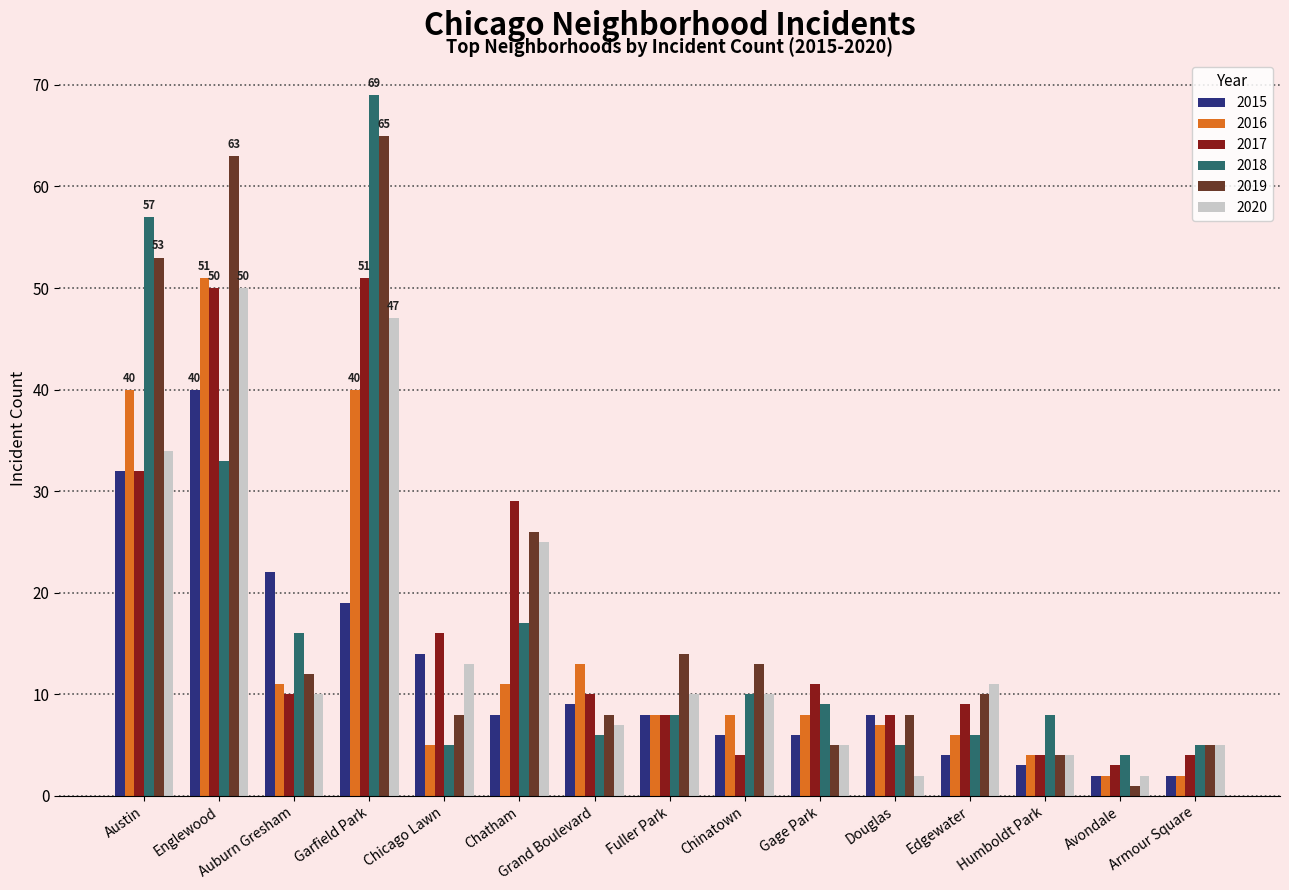

What is the average value of the 2017 series?

17